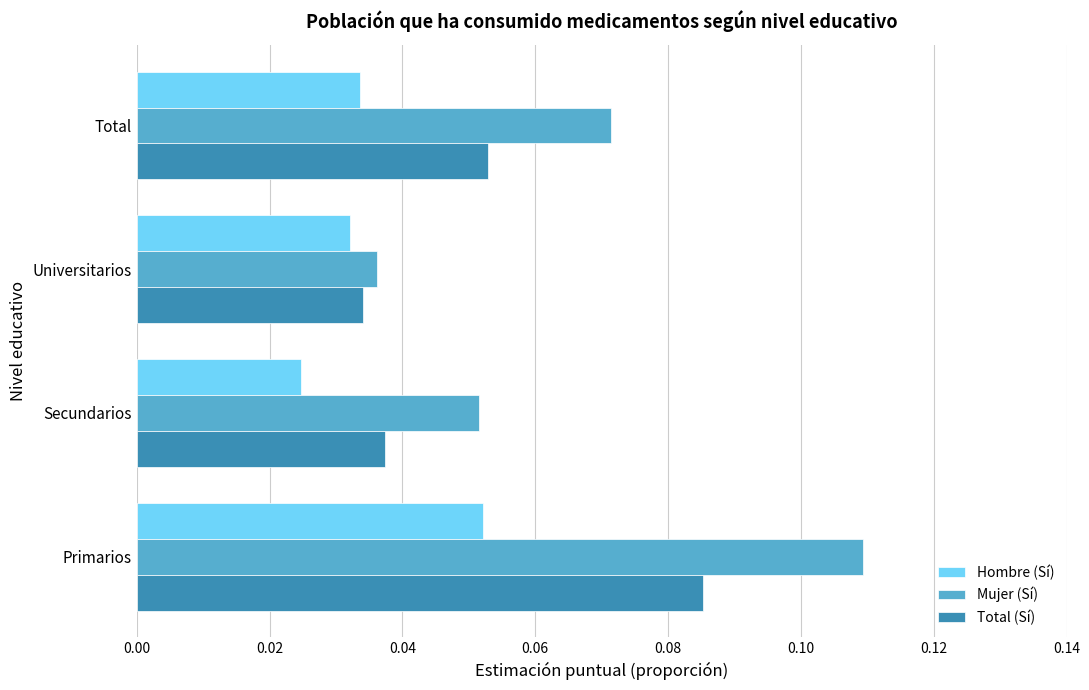

Which series has the largest total across all categories?

Mujer (Sí)